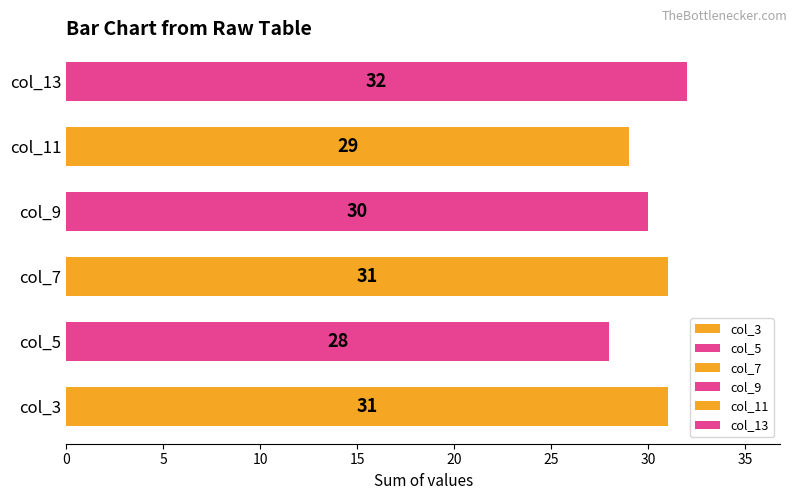

What is the maximum value shown in the chart?

32